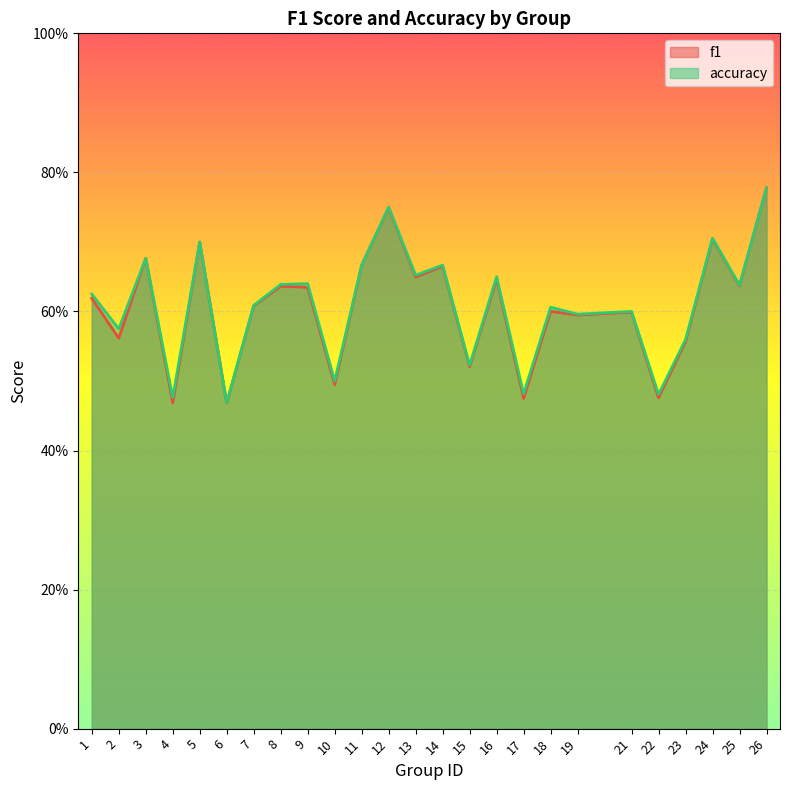

True or false: accuracy and f1 cross at least once.

False